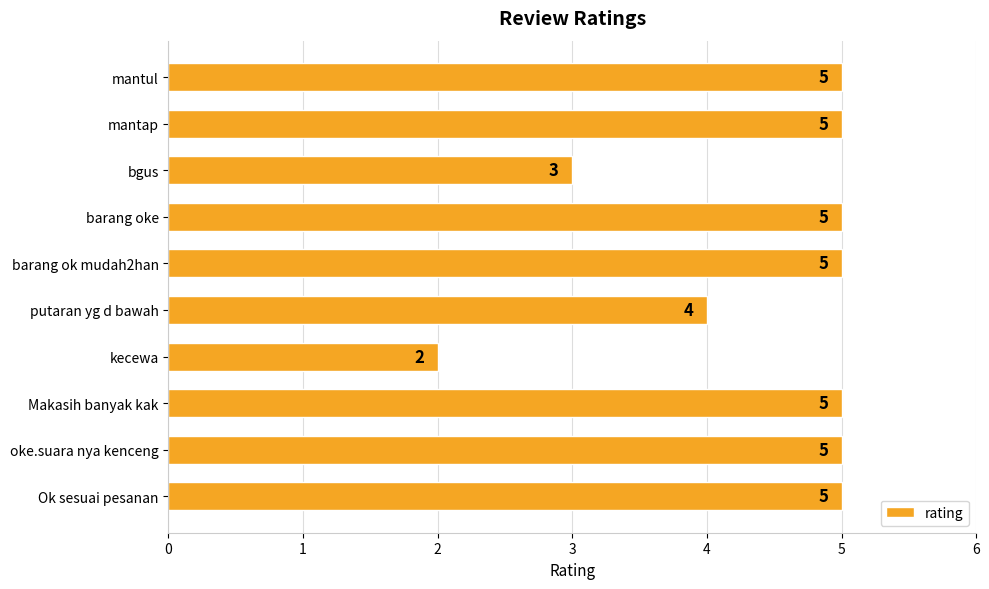

The chart shows a value of 8 at barang ok mudah2han. True or false?

False